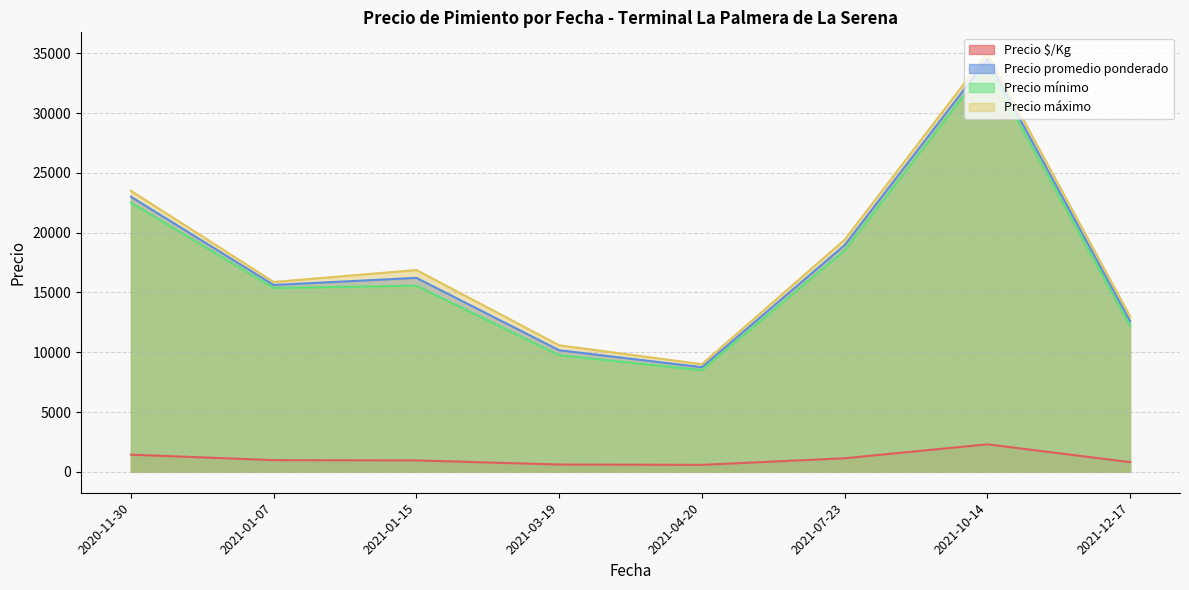

What is the maximum value for Precio promedio ponderado?

34500.0